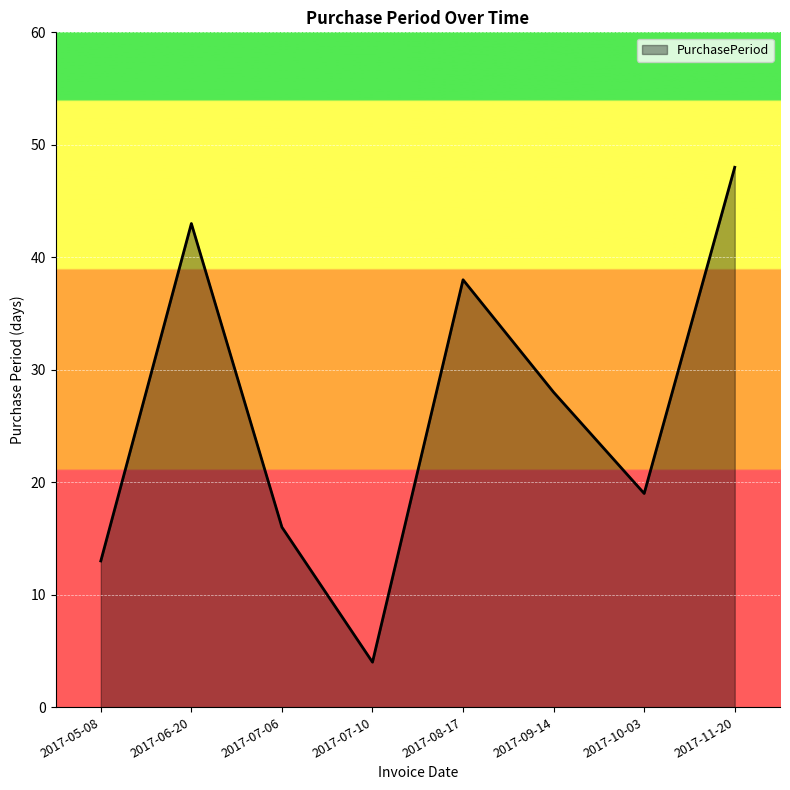

Where is the data nearest to the value 26?

2017-09-14